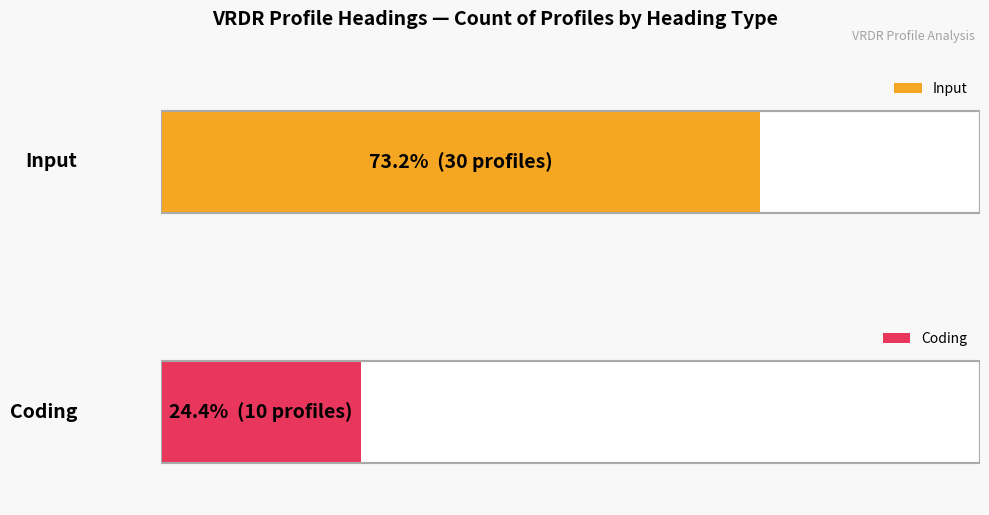

What is the smallest value displayed?

10